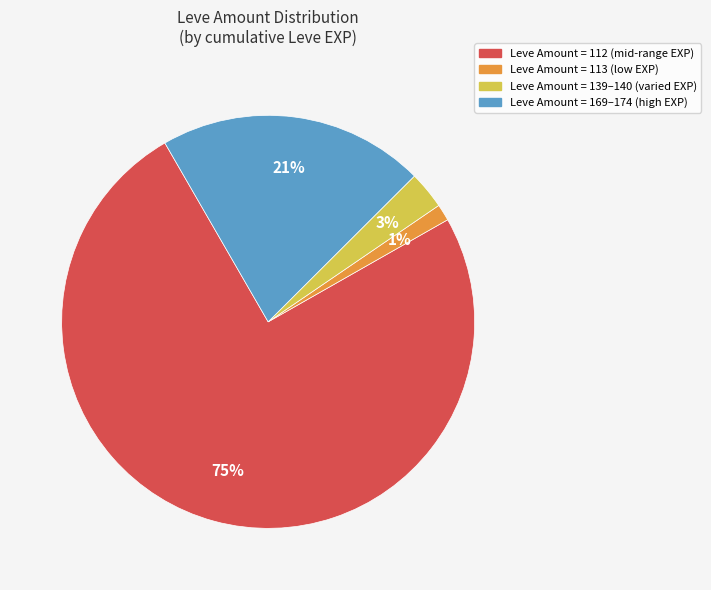

Which has a higher value, Leve Amount = 112 (mid-range EXP) or Leve Amount = 113 (low EXP)?

Leve Amount = 112 (mid-range EXP)